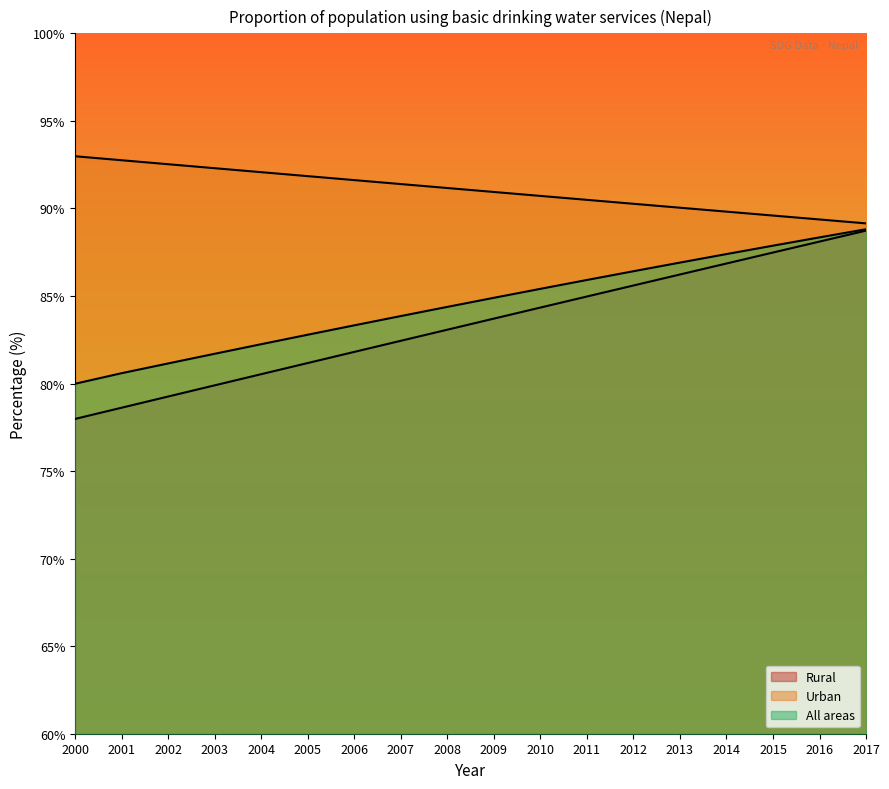

What is the approximate value of All areas at 2015?

87.9